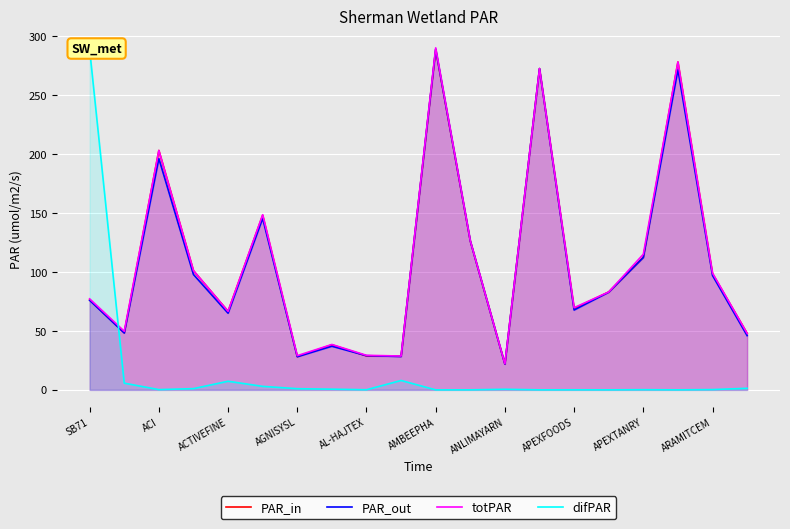

The value of PAR_out at 19 is 72.8. True or false?

False